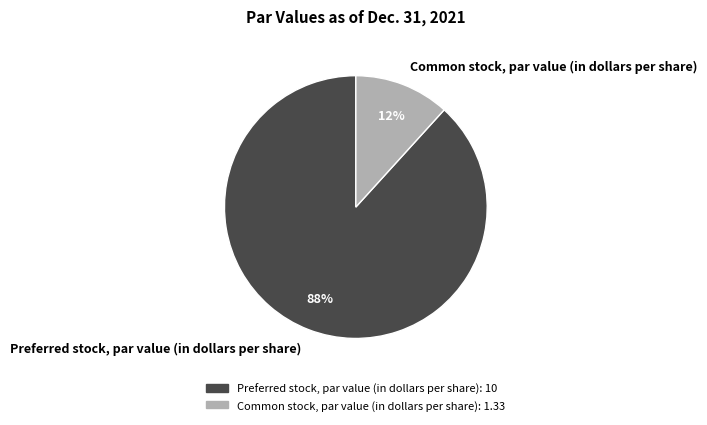

Which category accounts for the majority?

Preferred stock, par value (in dollars per share)